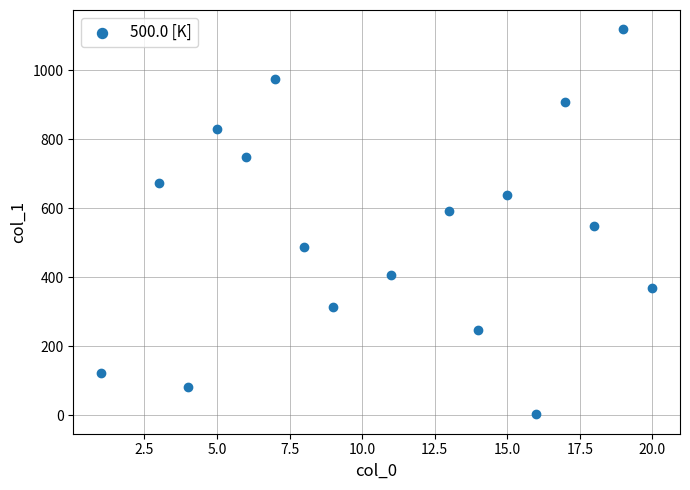

What is the range of X values (max minus min)?

19